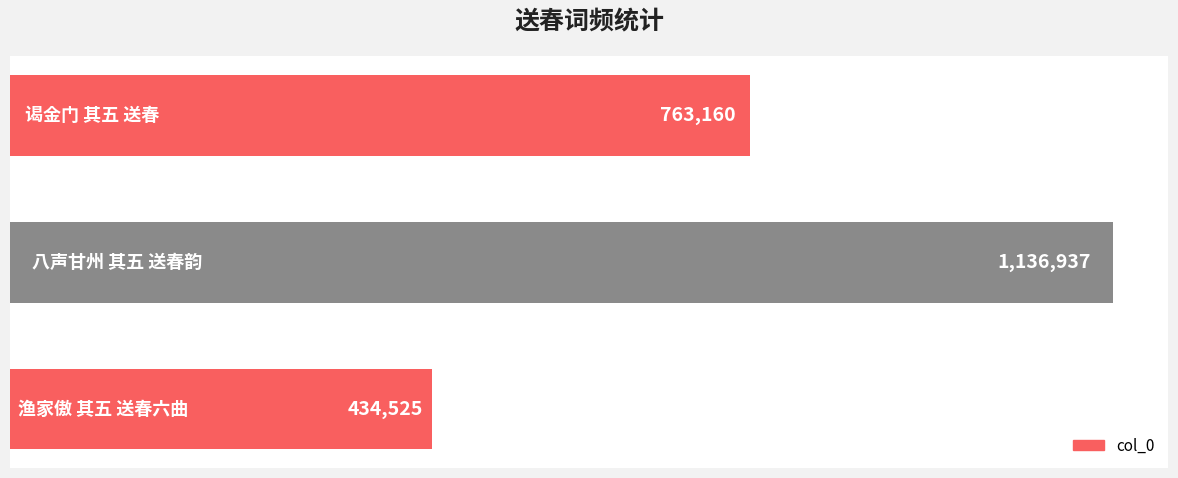

What is the sum of all values?

2334622